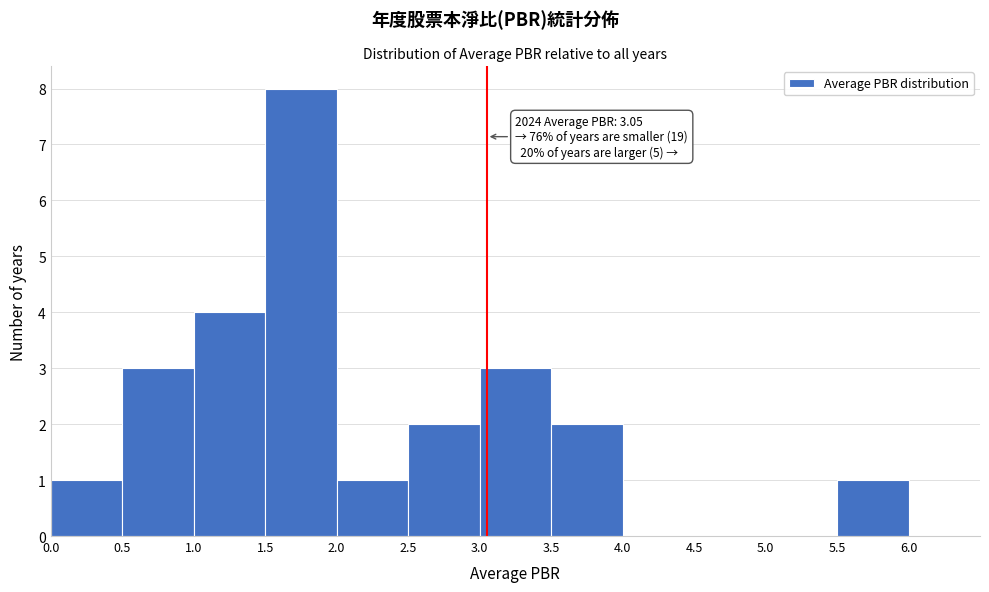

Which range on the x-axis has the tallest bar?

1.5 to 2.0